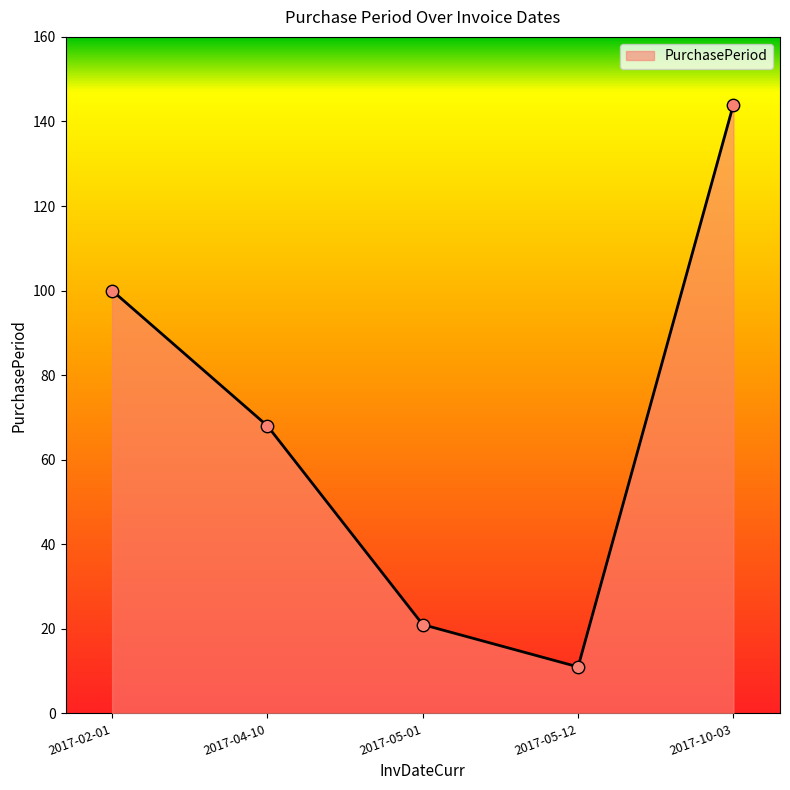

Approximately how many times larger is the value at 2017-04-10 compared to 2017-10-03?

0.5